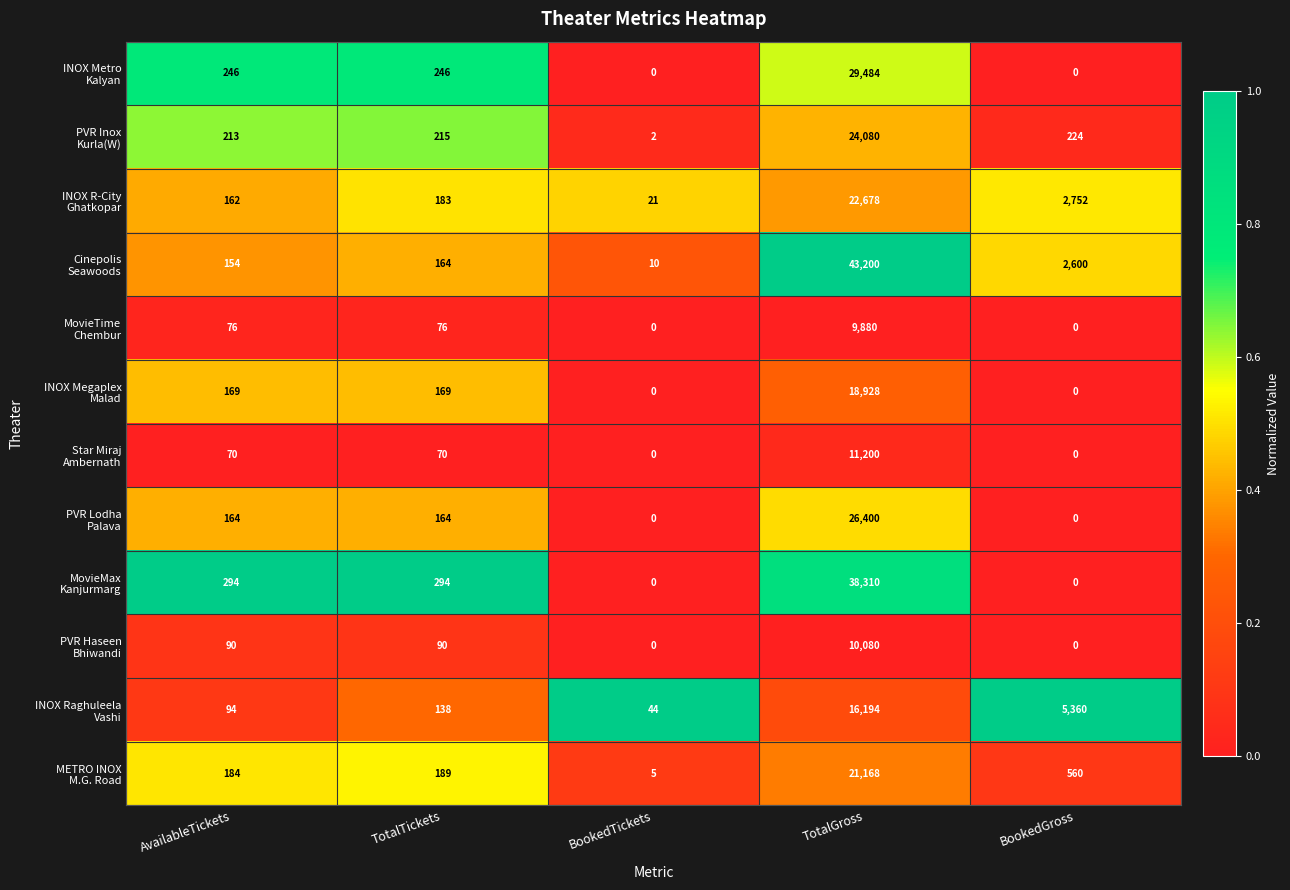

How many data points does each series have?

5